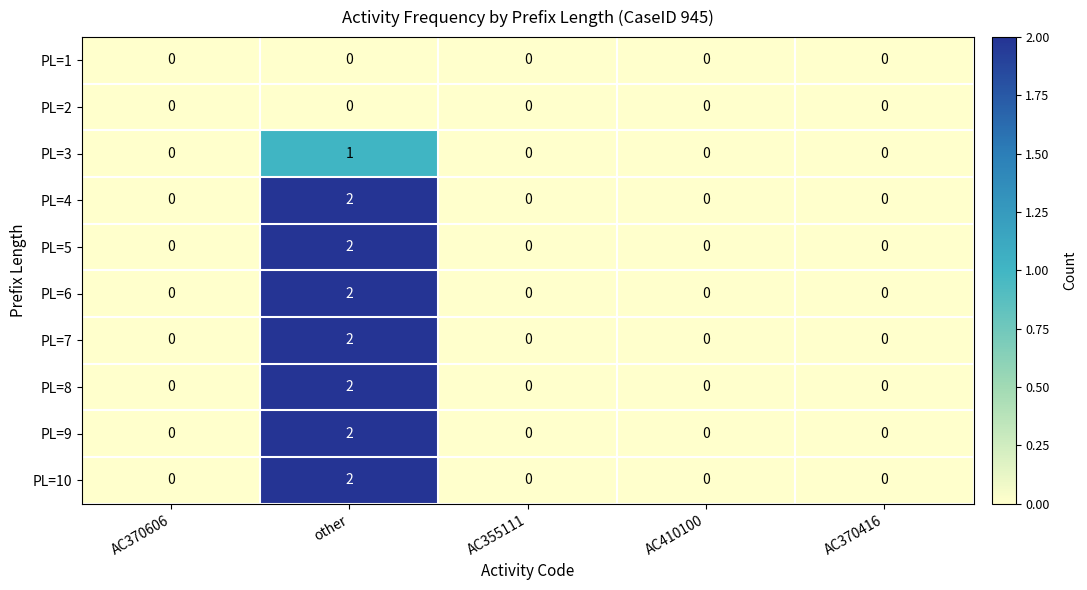

At which category is the sum across all series the highest?

other